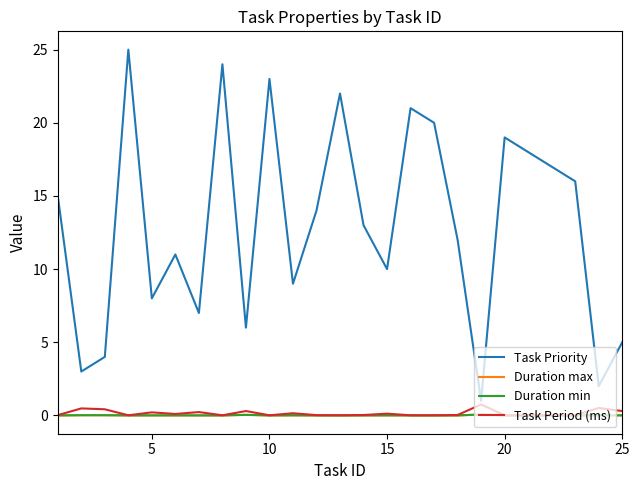

True or false: Duration min and Task Priority cross at least once.

False